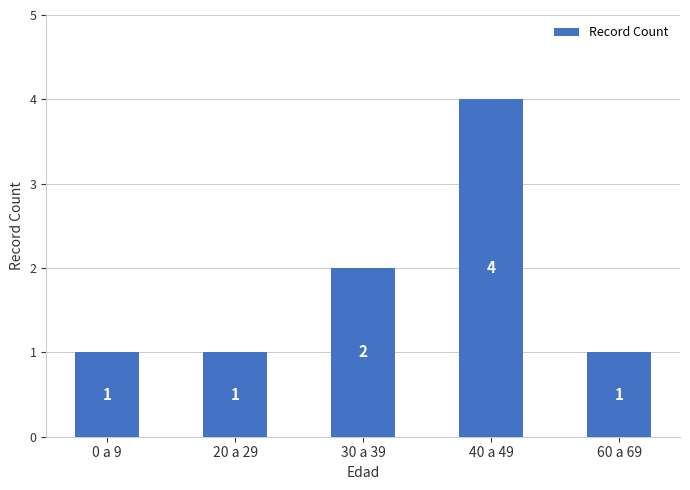

Is it true that the value at 20 a 29 is 1?

True